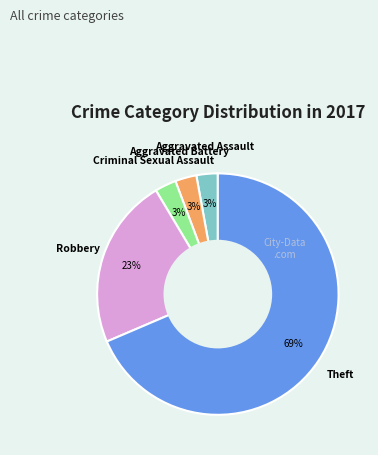

Is there any slice that represents more than half of the pie?

Yes